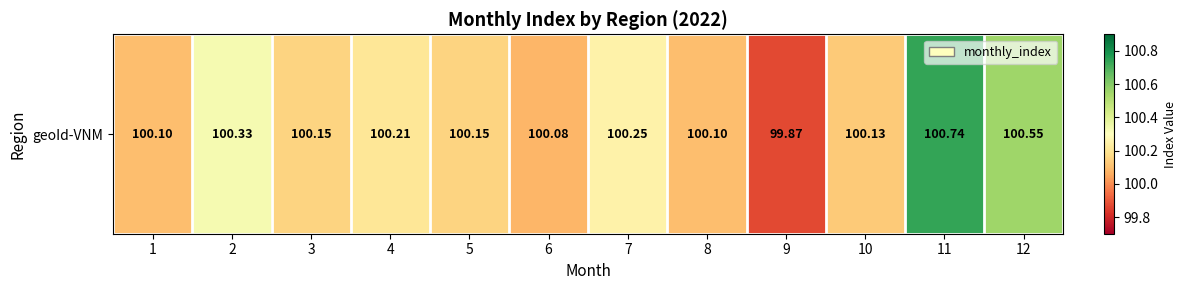

What is the difference between the second highest and minimum values?

0.7